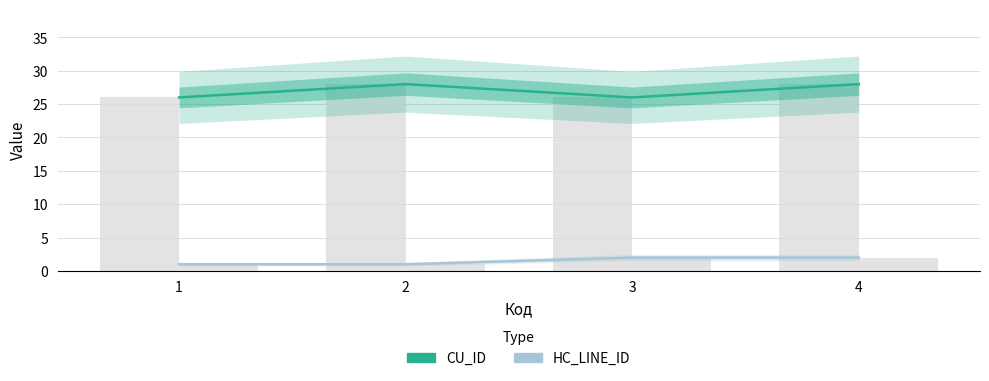

At which category is the sum across all series the highest?

4